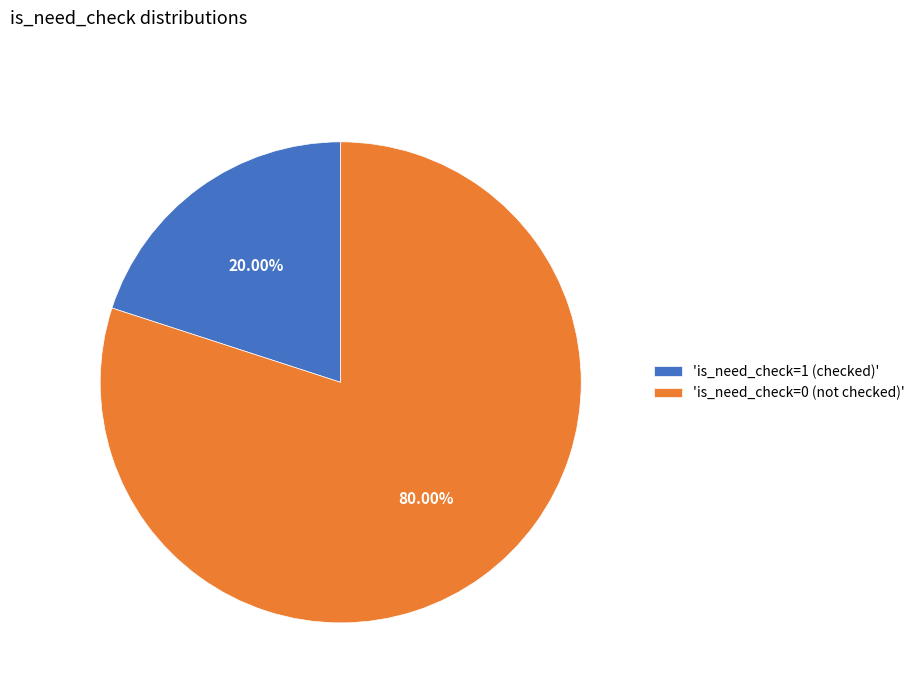

What is the smallest slice in the pie chart?

'is_need_check=1 (checked)'